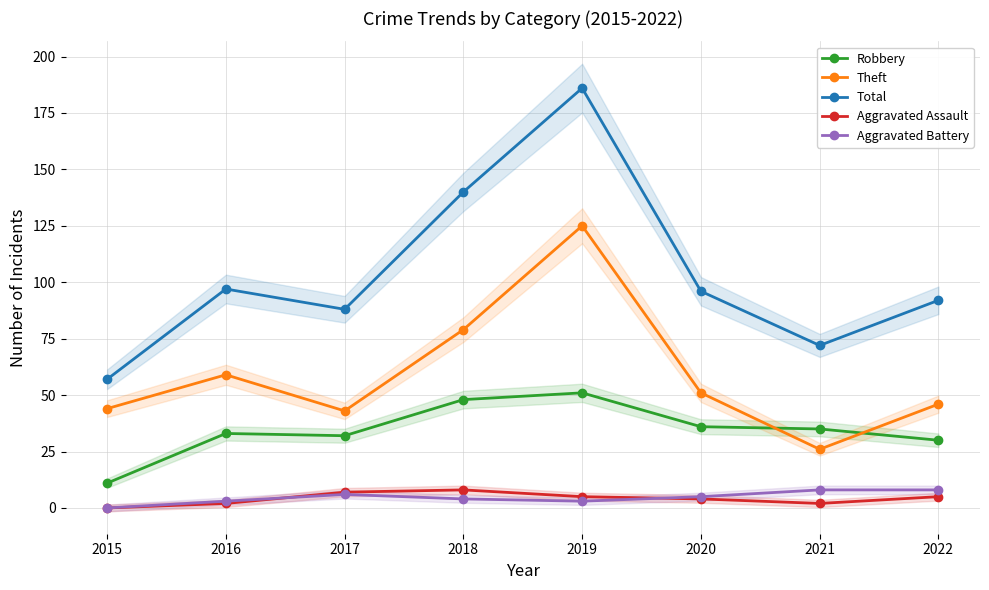

True or false: Aggravated Battery and Robbery intersect in this chart.

False